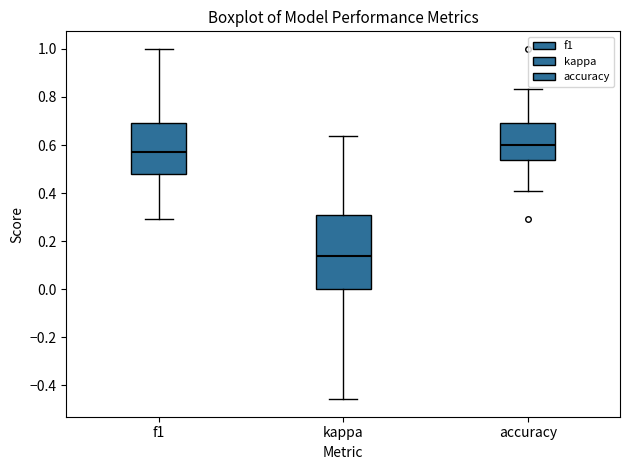

Reading left to right, read every box against the y-axis: the position of its median line, the range the box covers, and the ends of its whiskers. The values are not printed on the chart, so give them approximately, as read against the axis.

f1: median 0.56, box 0.48 to 0.70, whiskers 0.30 to 1.00
kappa: median 0.14, box 0.00 to 0.30, whiskers -0.46 to 0.64
accuracy: median 0.60, box 0.54 to 0.70, whiskers 0.40 to 0.84